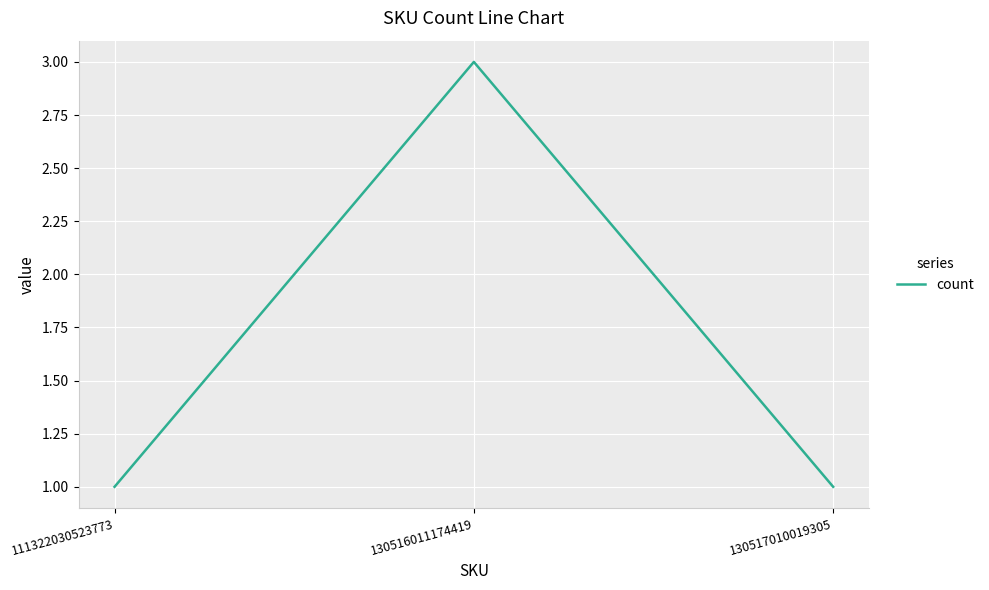

Which has a higher value, 130516011174419 or 111322030523773?

130516011174419